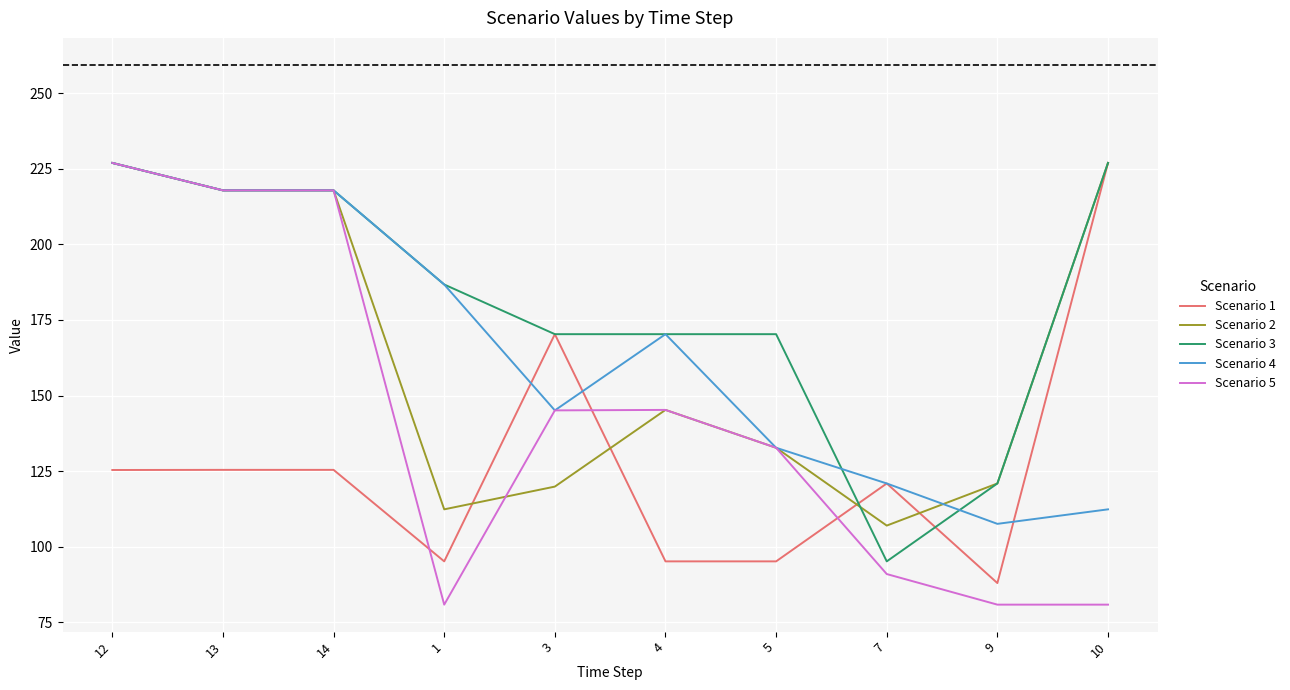

How many intersections are there between Scenario 5 and Scenario 1?

3